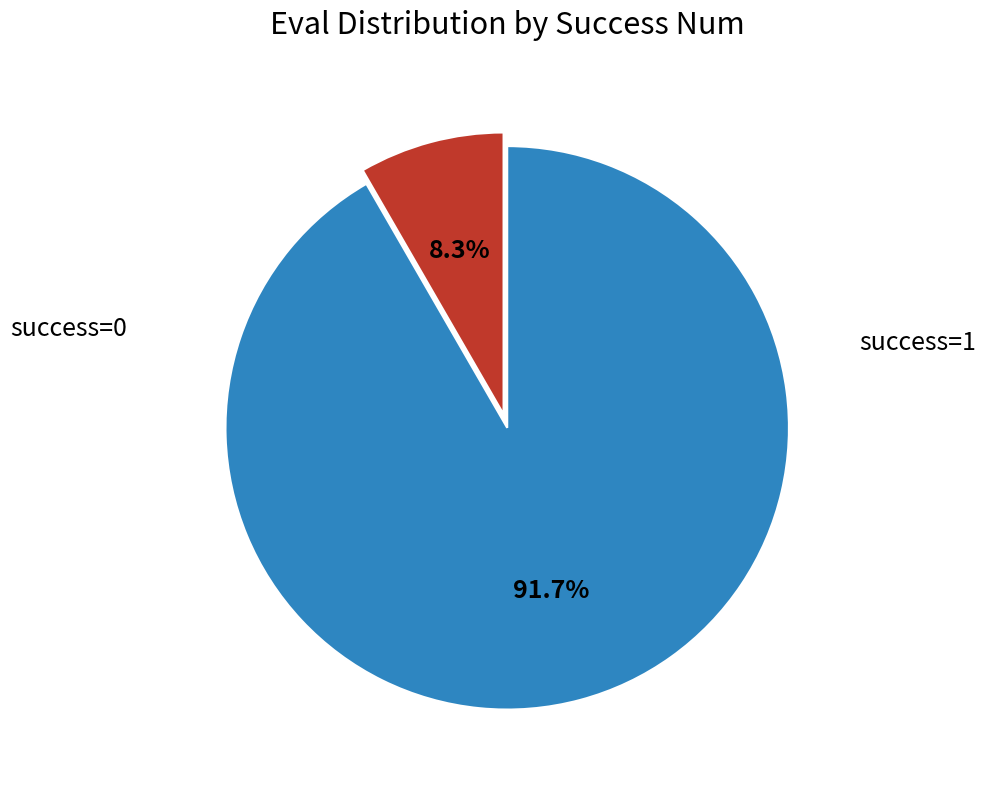

To the nearest percent, what is the difference between the largest and smallest slice percentages?

83%